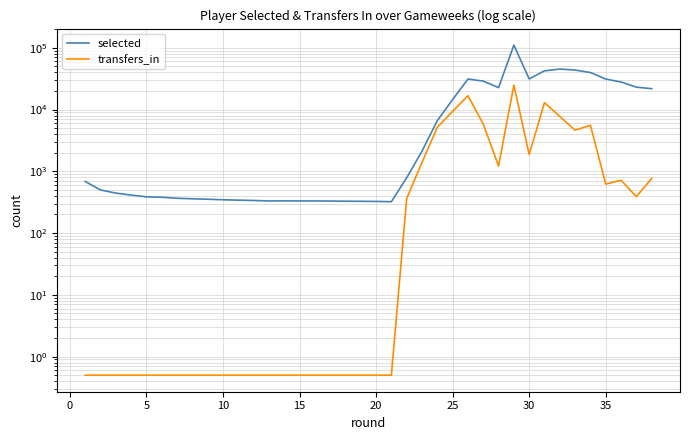

True or false: selected and transfers_in cross at least once.

False